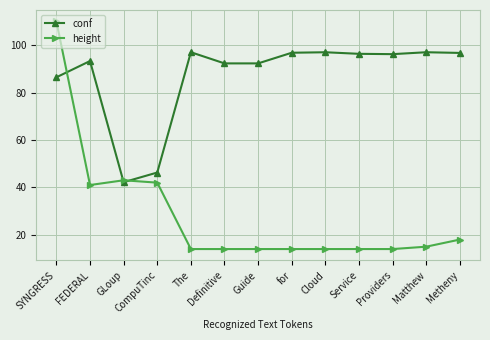

Is the value of conf at Definitive greater than the value of height at GLoup?

Yes